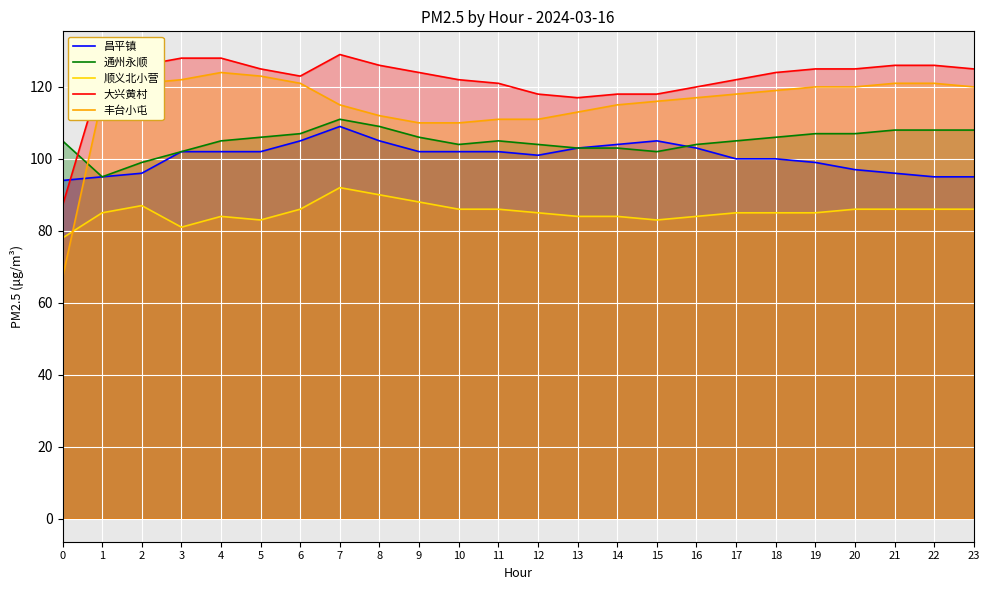

At which category does 昌平镇 reach its first local peak?

7